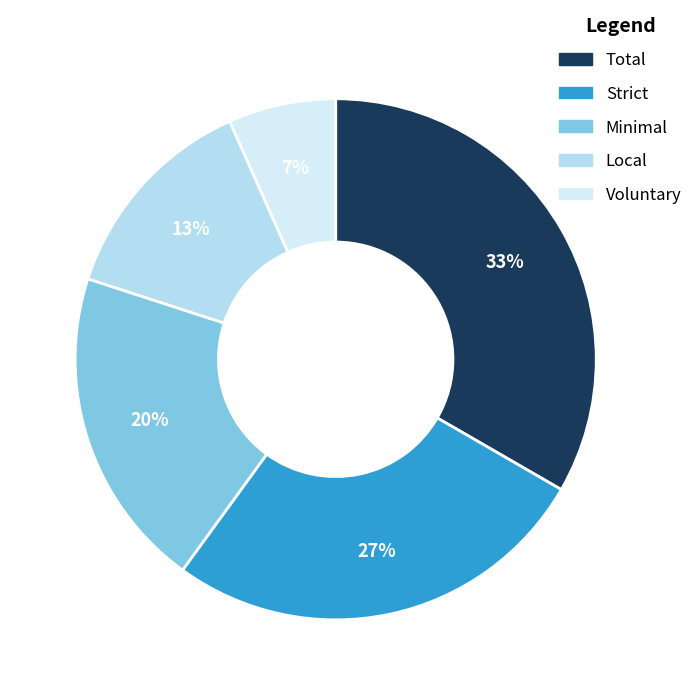

What is the largest slice in the pie chart?

Total